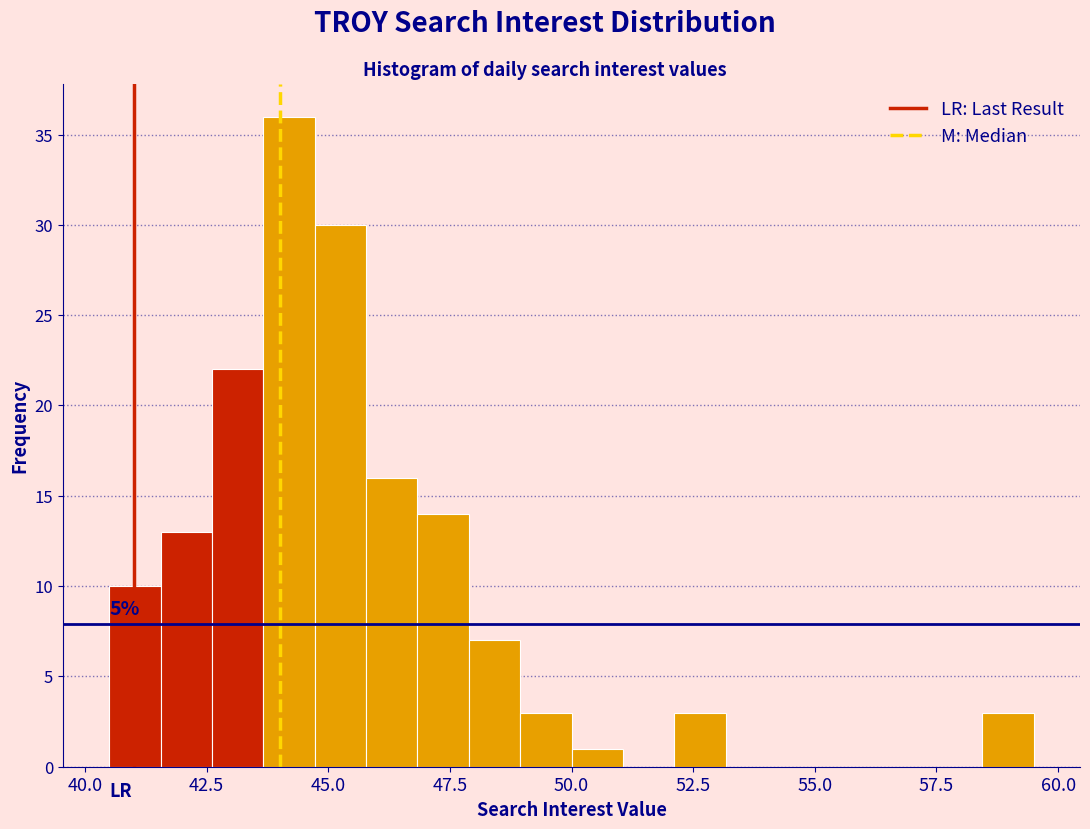

Around what value on the x-axis is the tallest bar? Give the approximate position of its centre, as read against the axis.

44.0